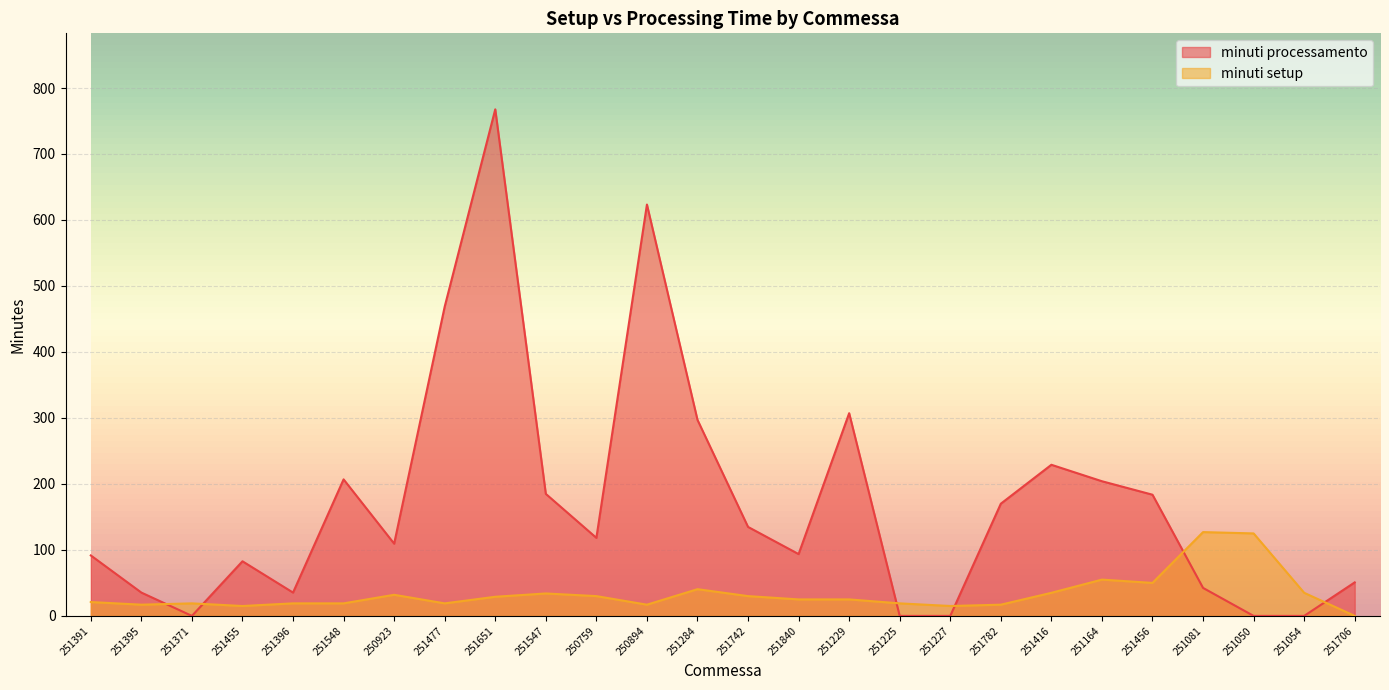

Between 251391 and 251164, which series saw the biggest shift?

minuti processamento